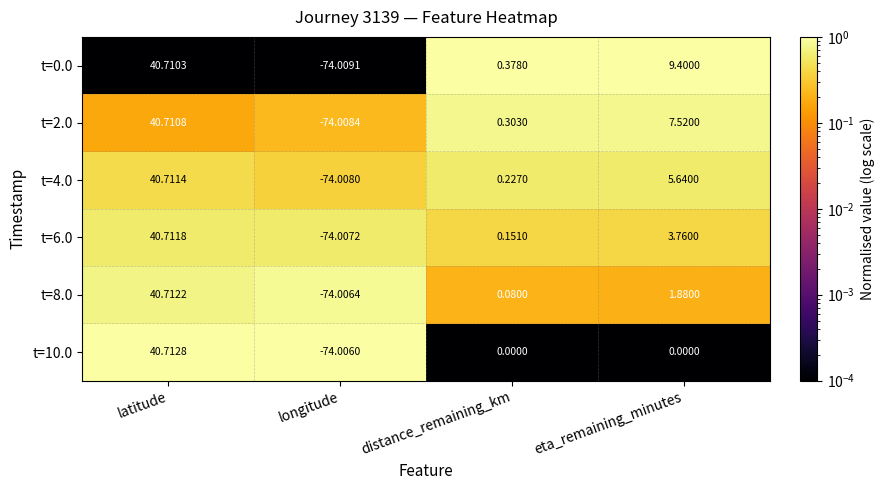

Which series changed the most between latitude and eta_remaining_minutes?

t=10.0